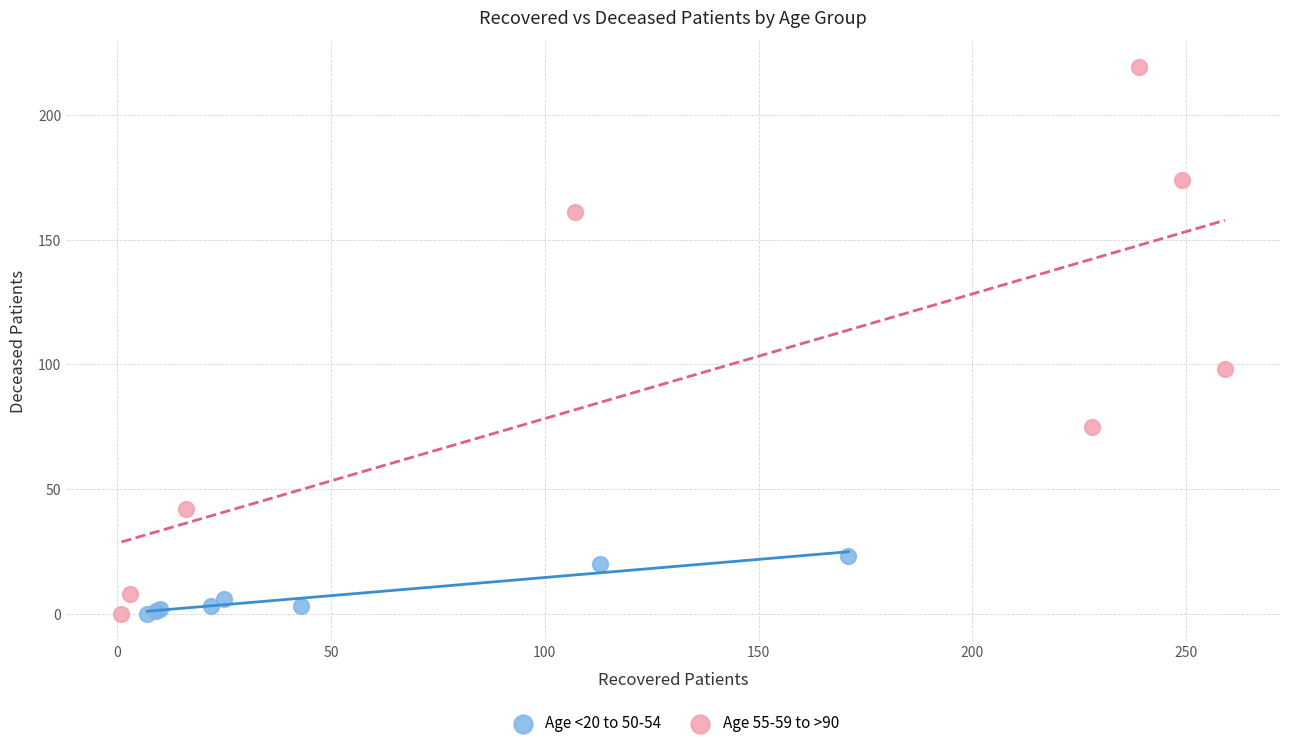

Which series has the largest Y range (max minus min)?

Age 55-59 to >90